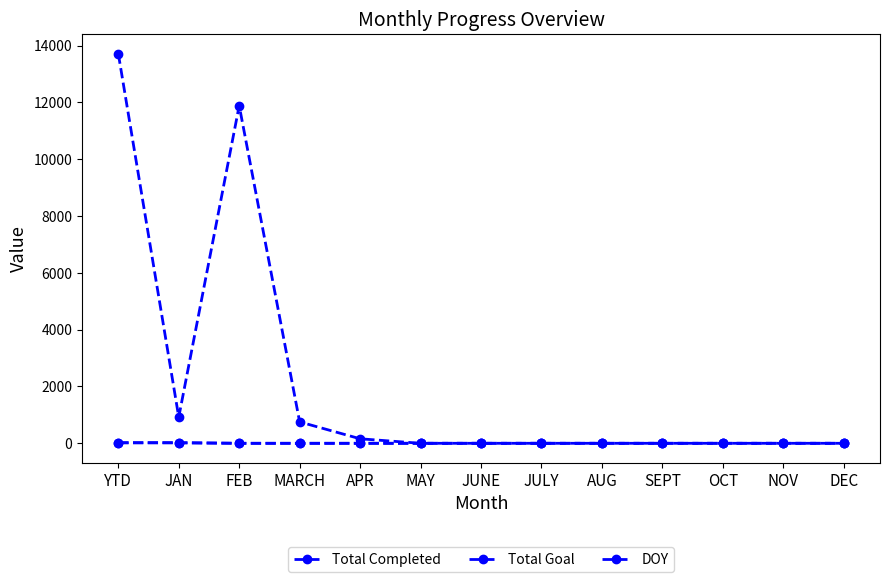

What is the label of the 4th point from the left?

MARCH